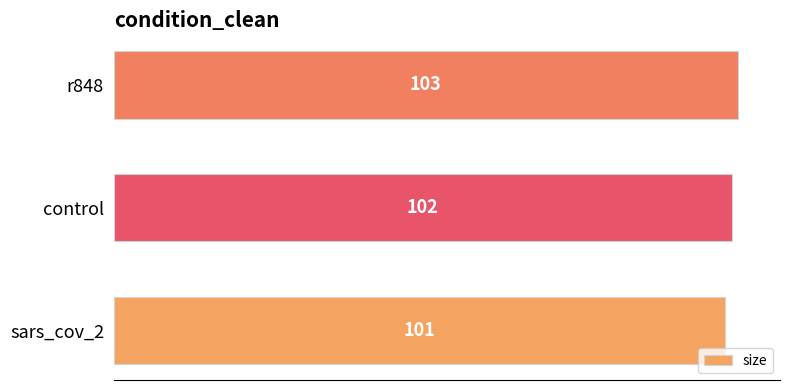

What is the approximate value at control?

102